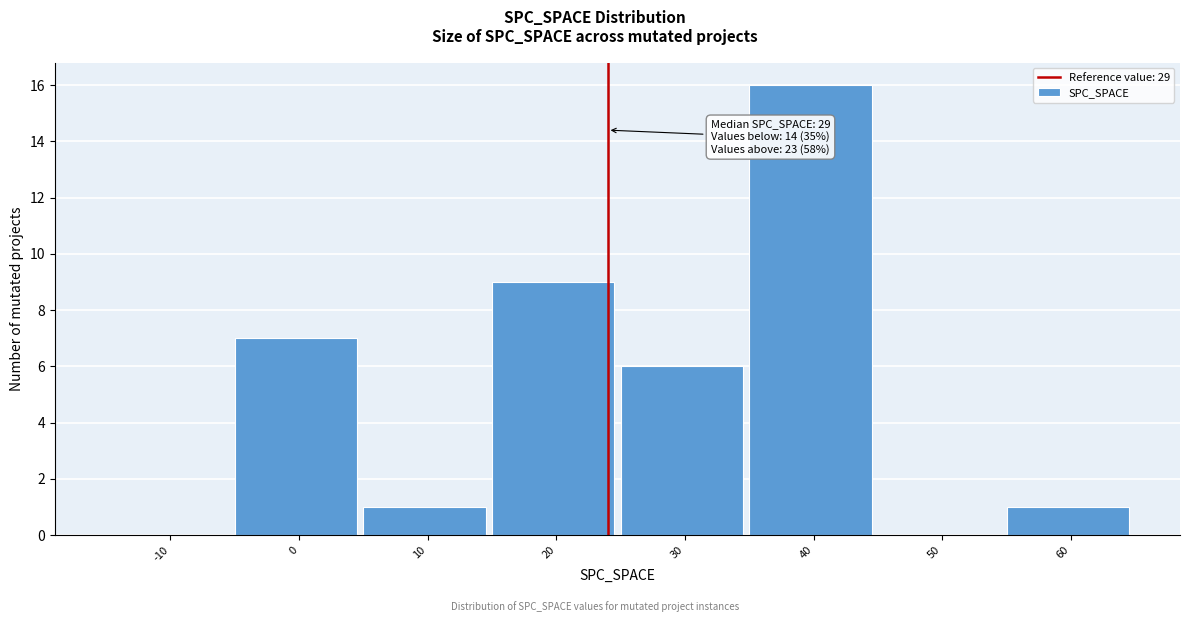

Reading right to left, what are all the values shown in this chart?

60=1	50=0	40=16	30=6	20=9	10=1	0=7	-10=0